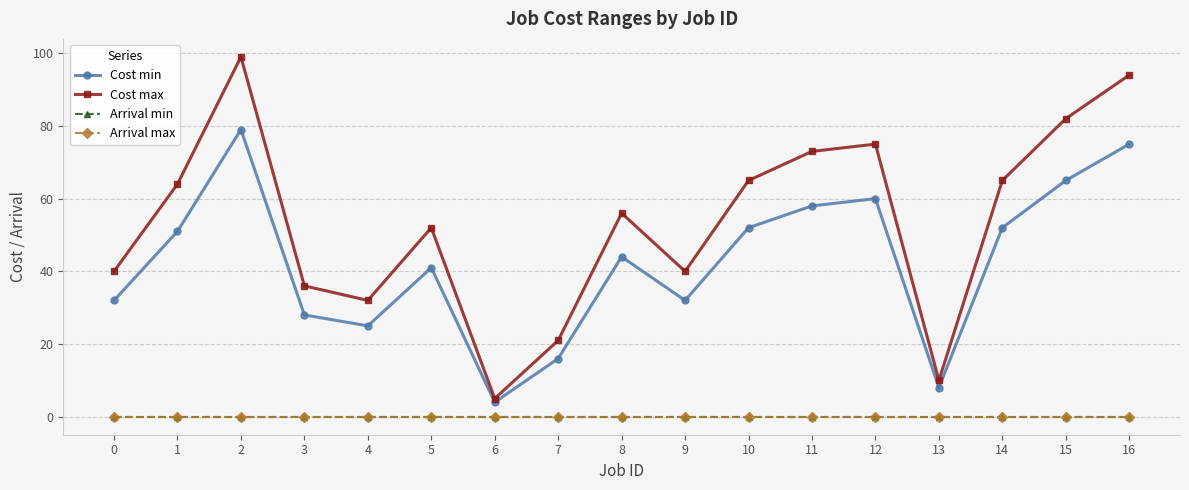

How many lines are shown in the chart?

4